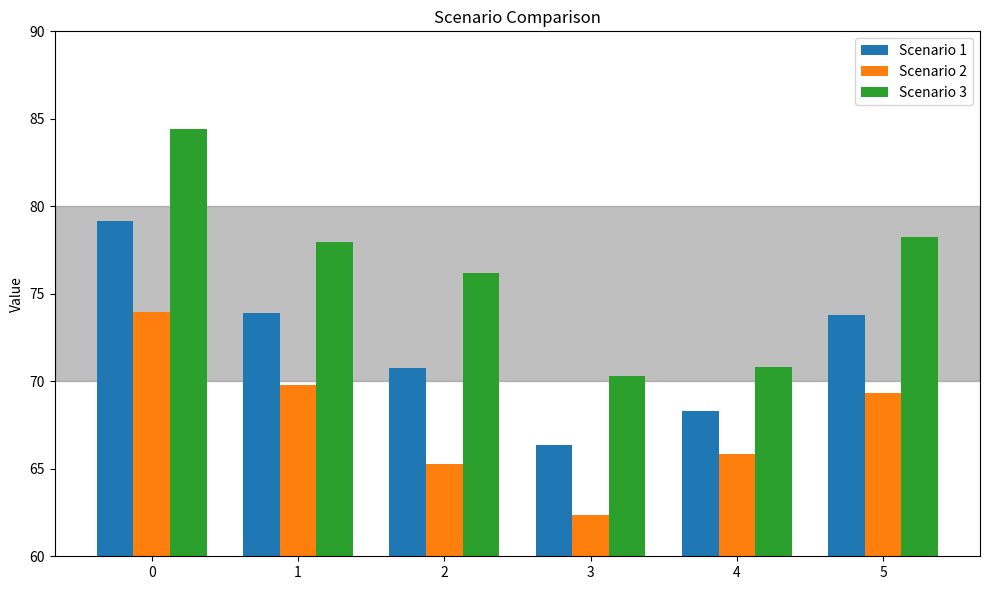

Rank the series by their average value, from lowest to highest.

Scenario 2, Scenario 1, Scenario 3